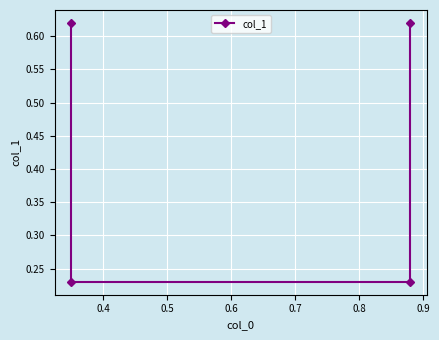

Reading left to right, transcribe all the data shown in this chart.

0.6	0.2	0.2	0.6